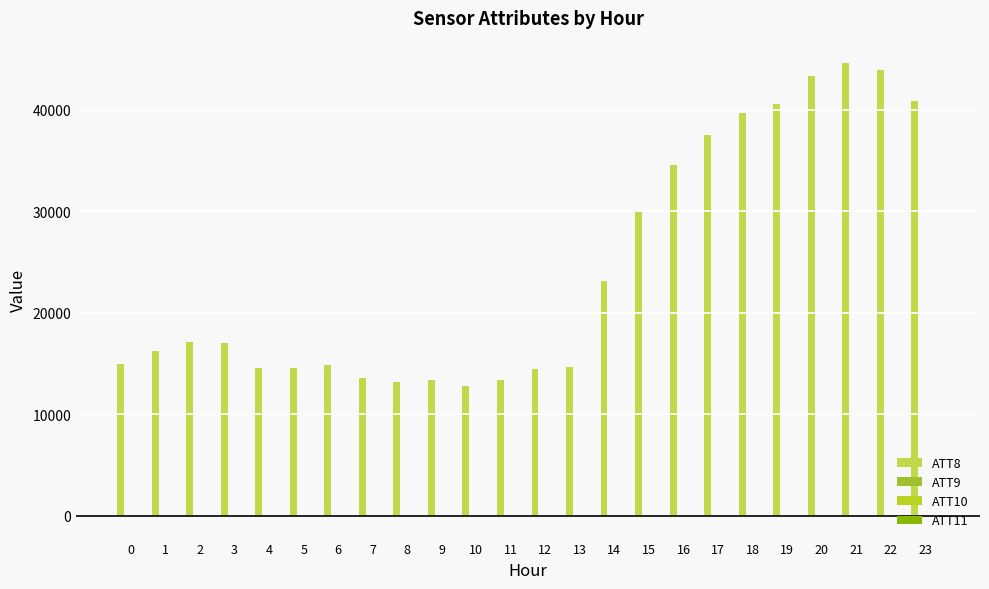

What is the value of the ATT10 bar at the 9th from the left?

-10.0